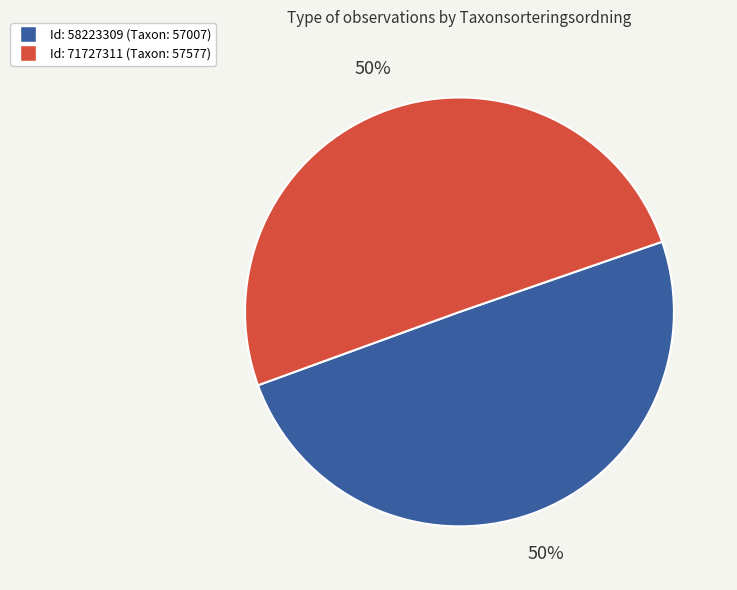

To the nearest percent, what is the average slice percentage?

50%